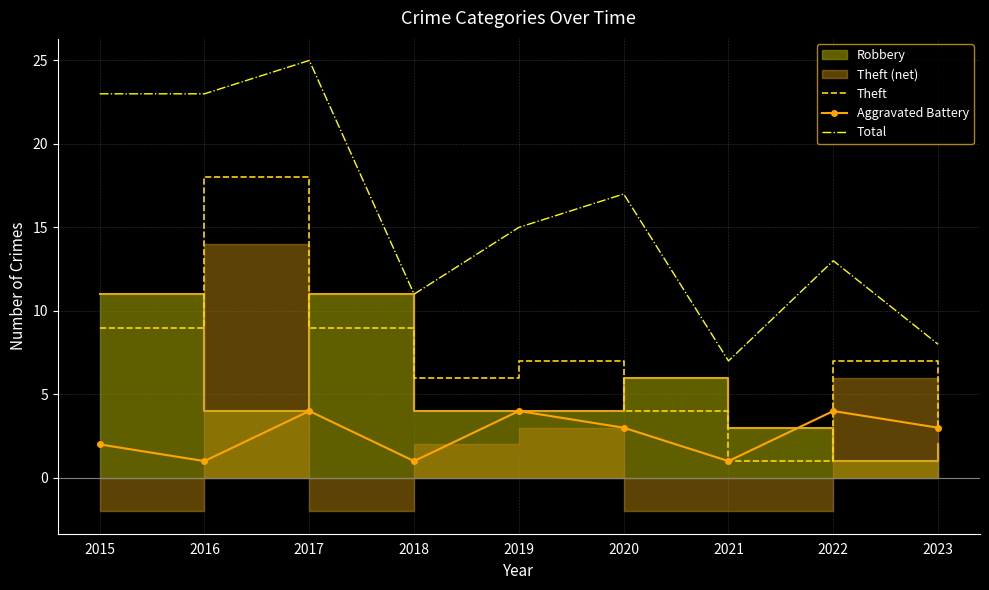

What is the value of the Theft point at the 5th from the left?

7